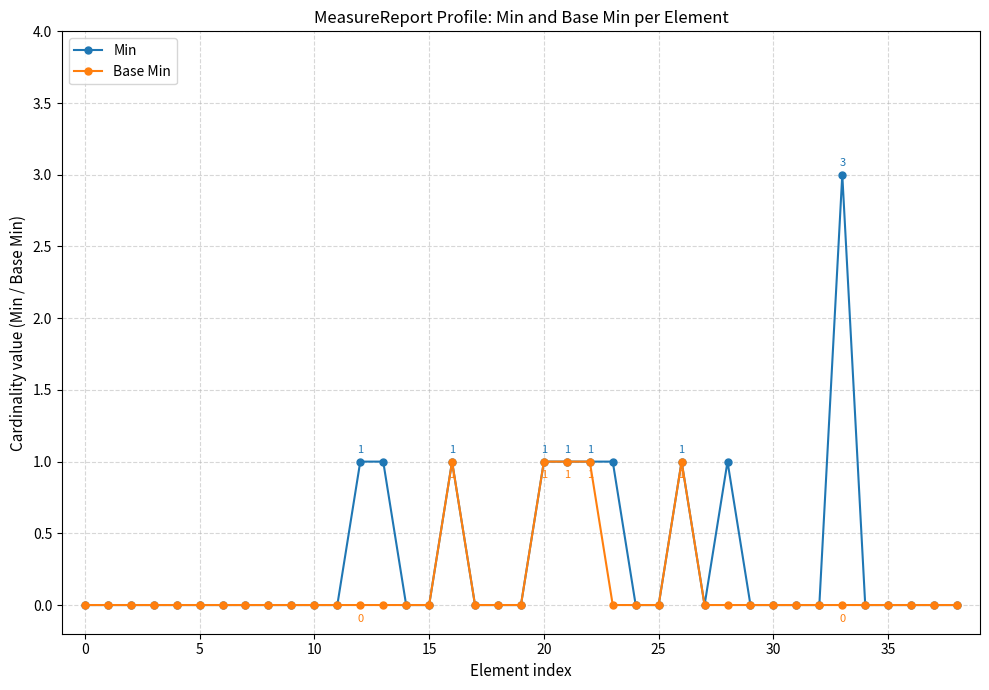

Rank the series by their average value, from highest to lowest.

Min, Base Min